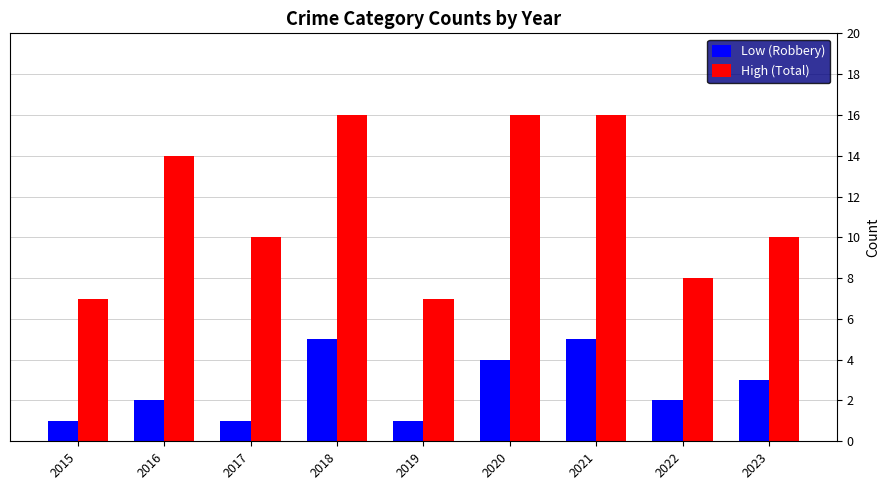

Rank the series by their average value, from highest to lowest.

High (Total), Low (Robbery)